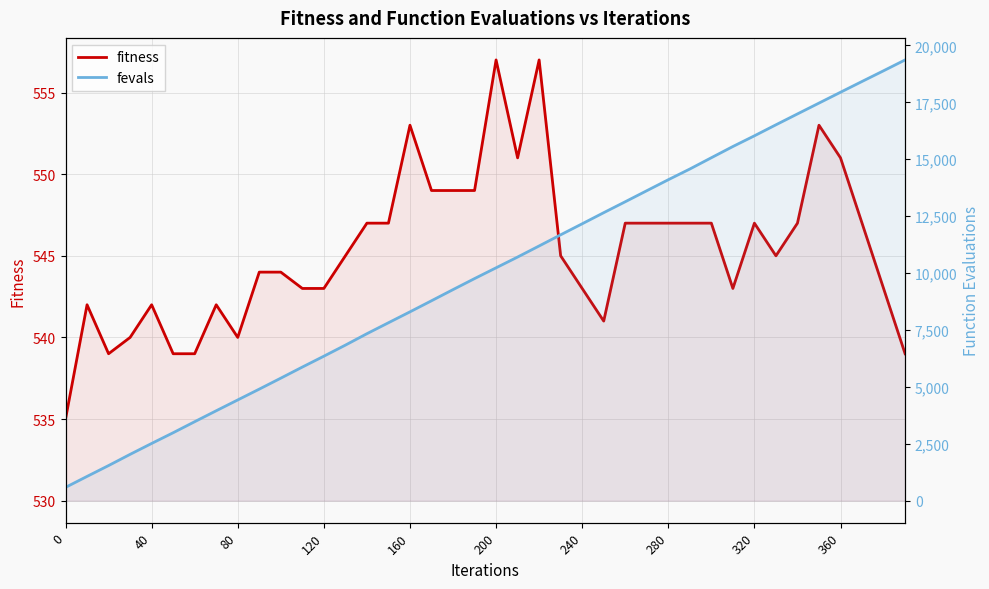

What is the sum of all fevals values?

399424